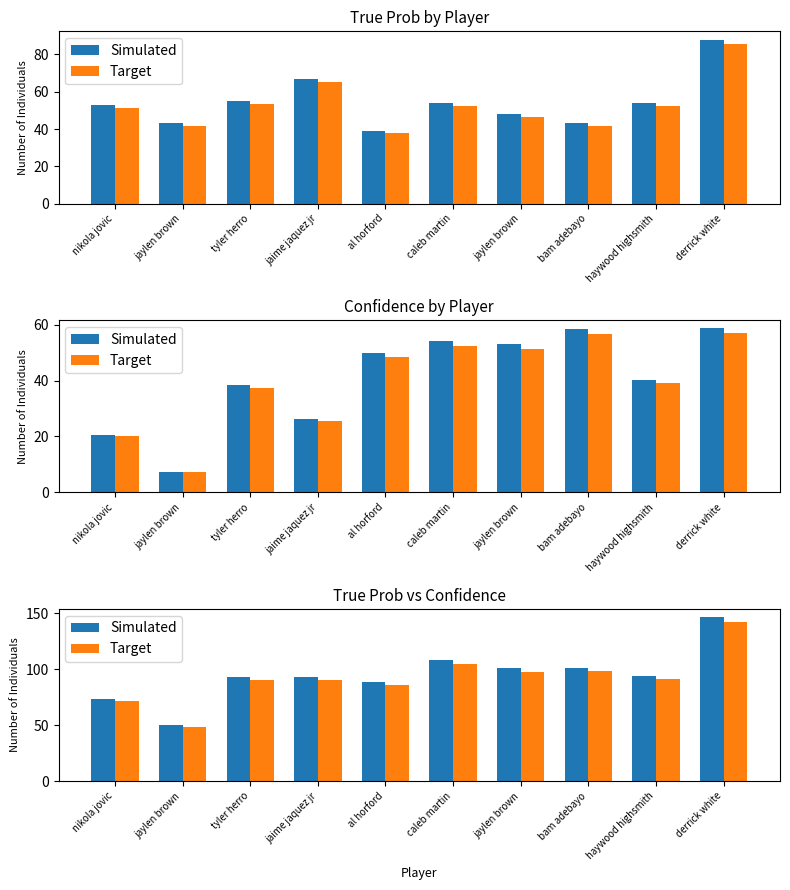

Which series has the largest total across all categories?

Simulated